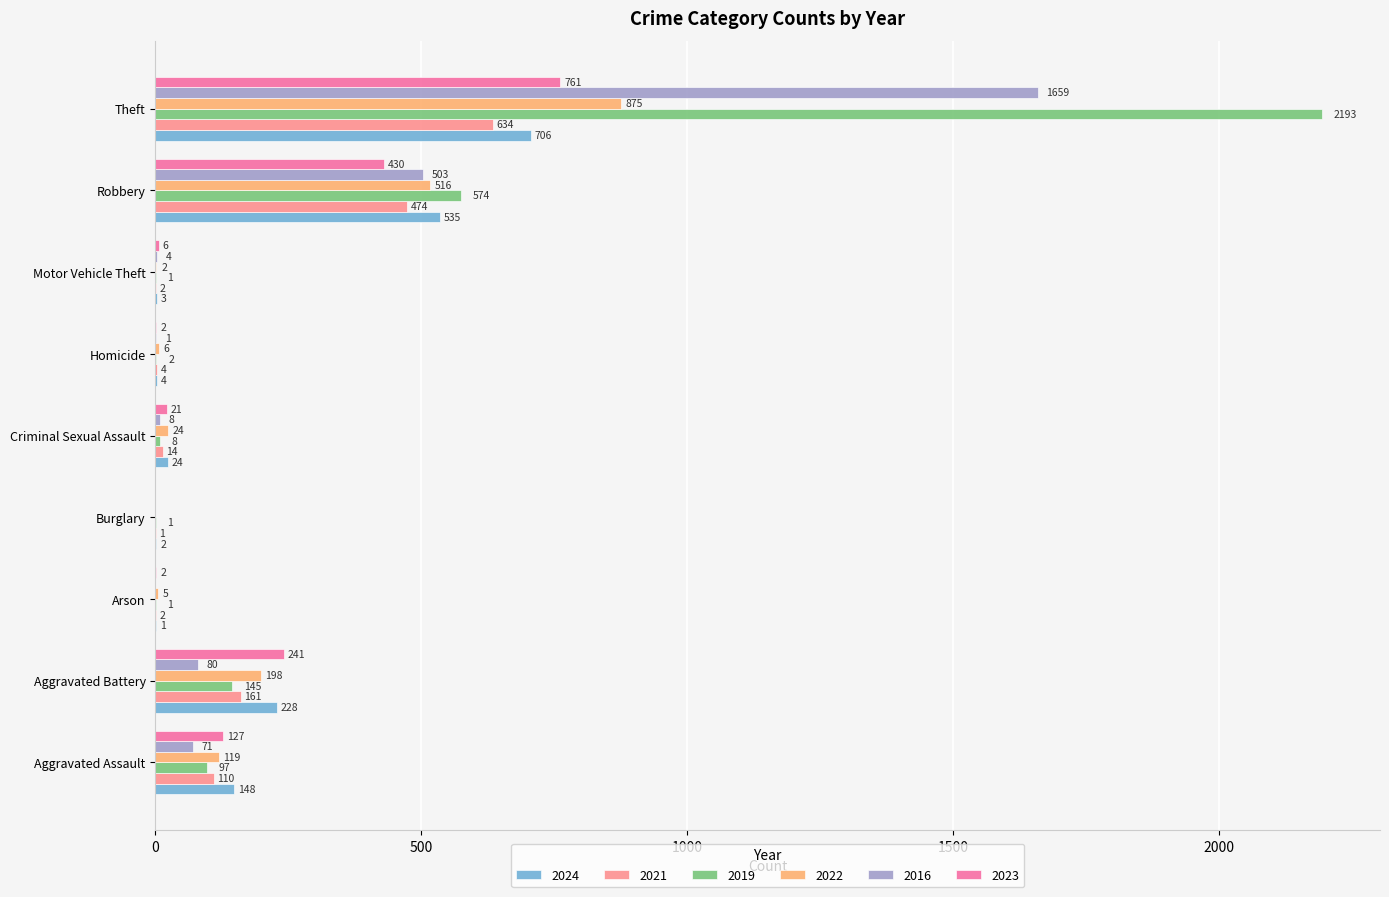

What is the sum of the 2024 values at Criminal Sexual Assault and Aggravated Battery?

252